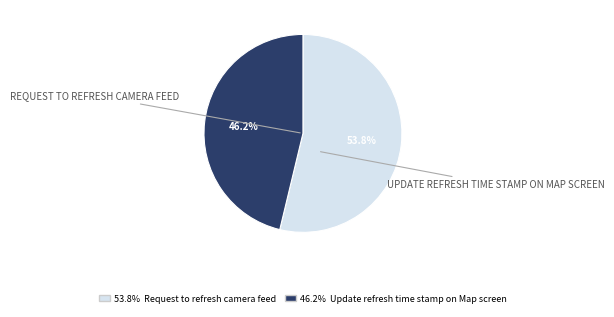

Is there a majority slice in this chart?

Yes